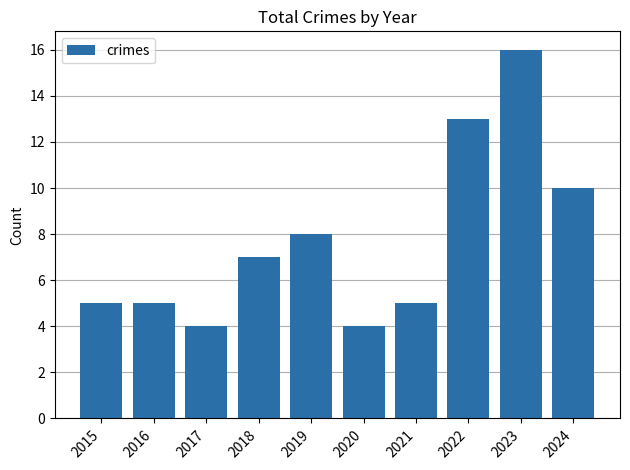

How many values are below 7?

5